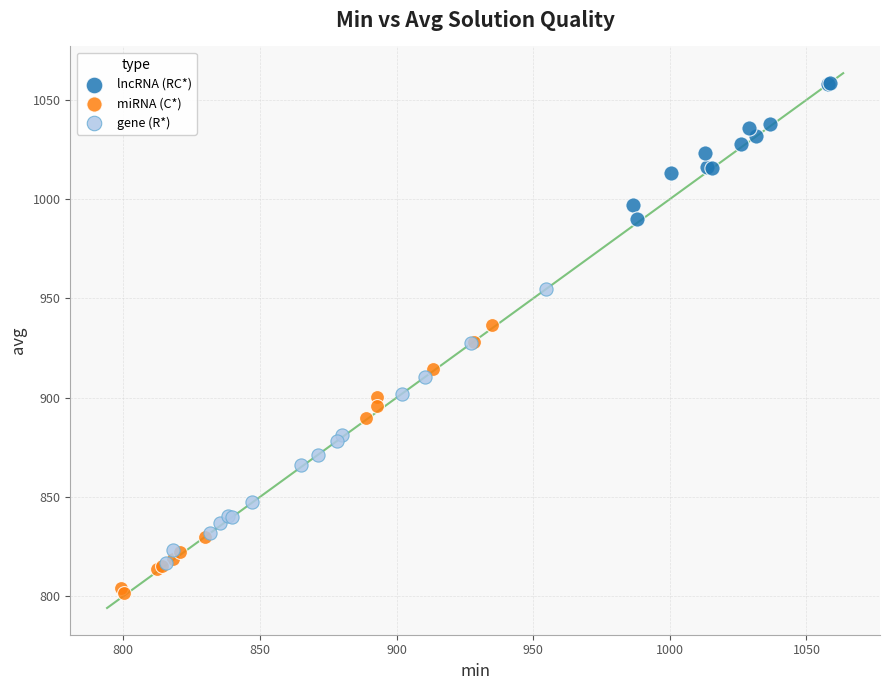

Which series reaches the minimum Y coordinate?

miRNA (C*)